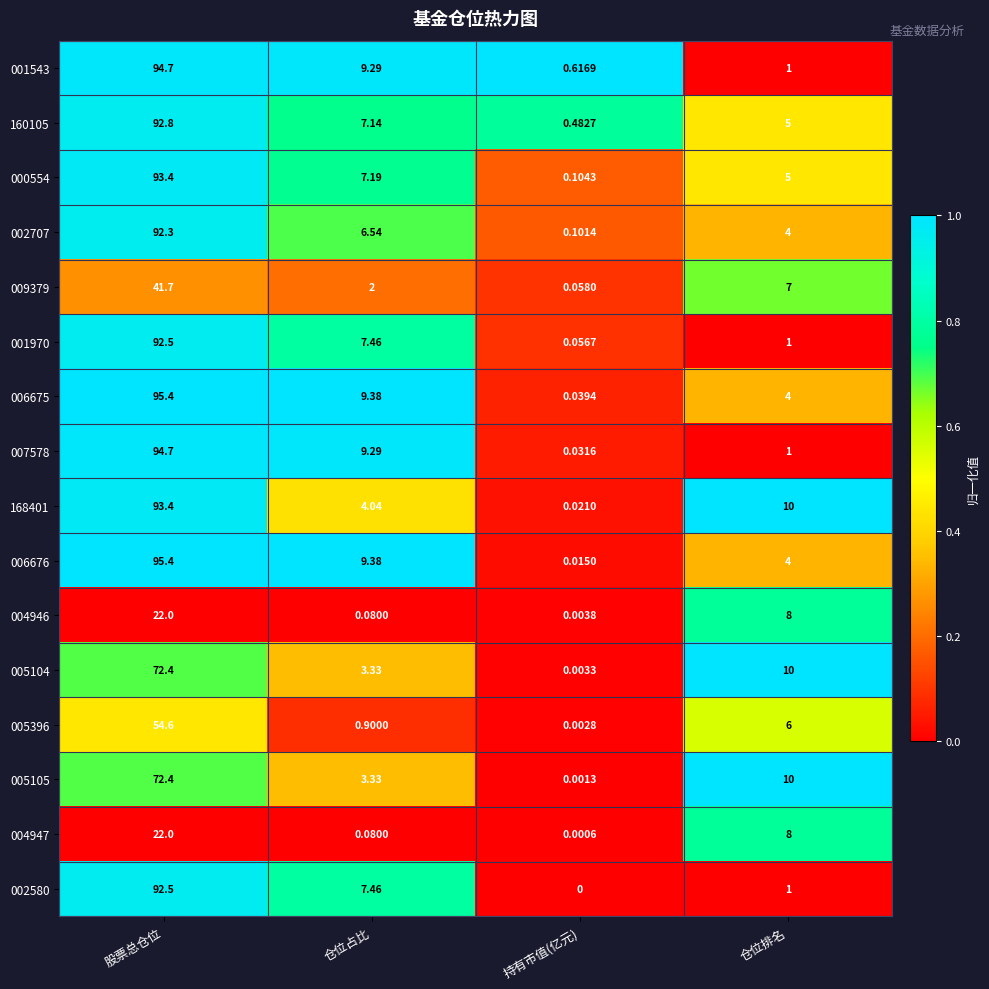

Where is 001543 nearest to the value 47?

仓位占比